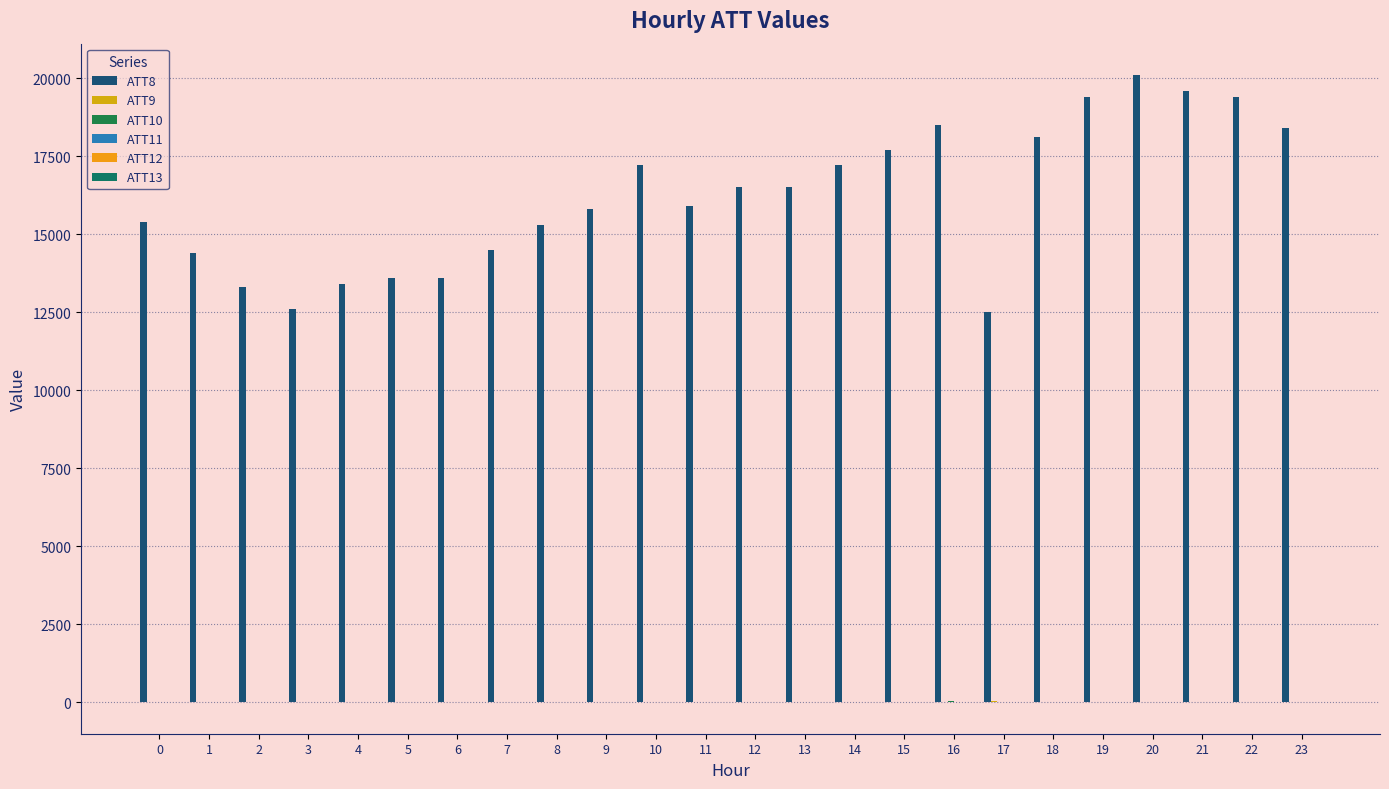

What is the spread (max minus min) of values at 7?

14510.0